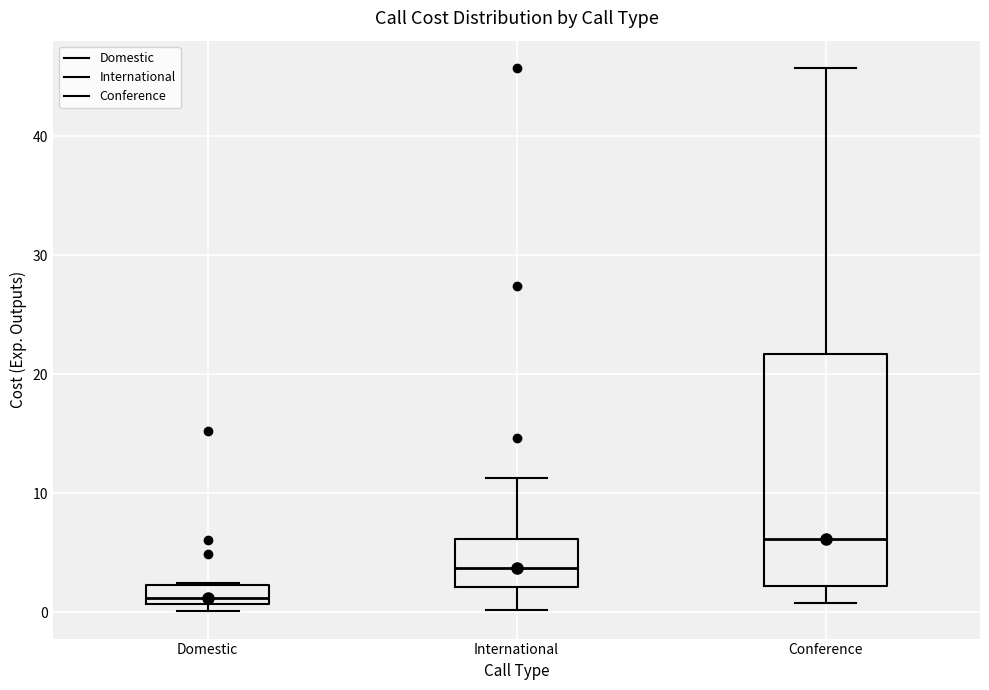

Where does the median line of the box for Conference sit on the y-axis? The values are not printed on the chart, so give them approximately, as read against the axis.

6